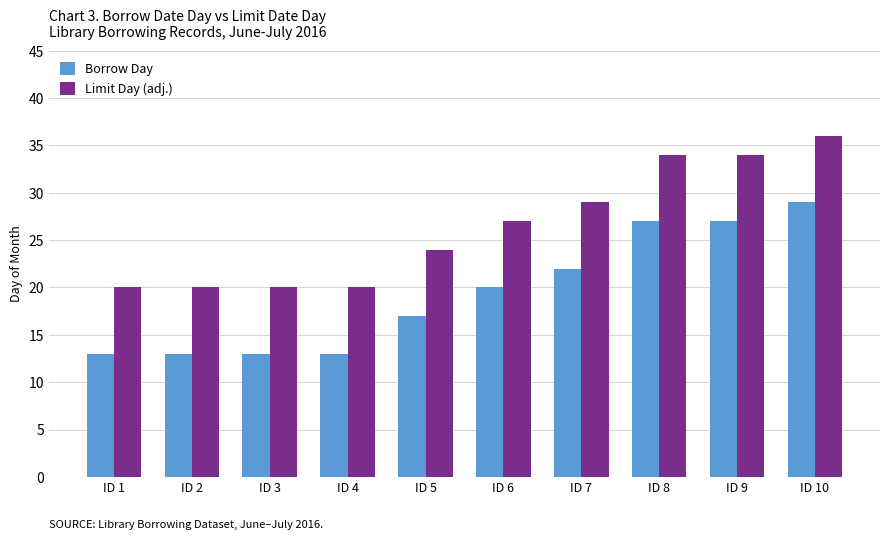

What is the difference between the highest and lowest values at ID 4?

7